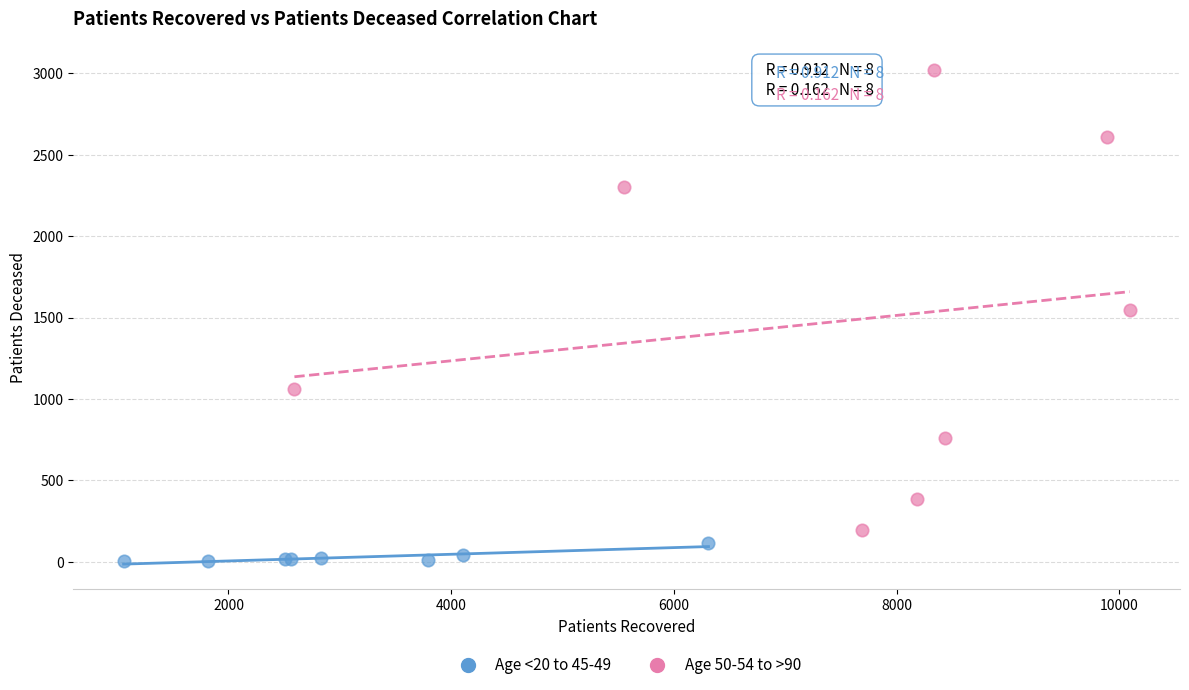

Which series has the widest spread of Y values?

Age 50-54 to >90